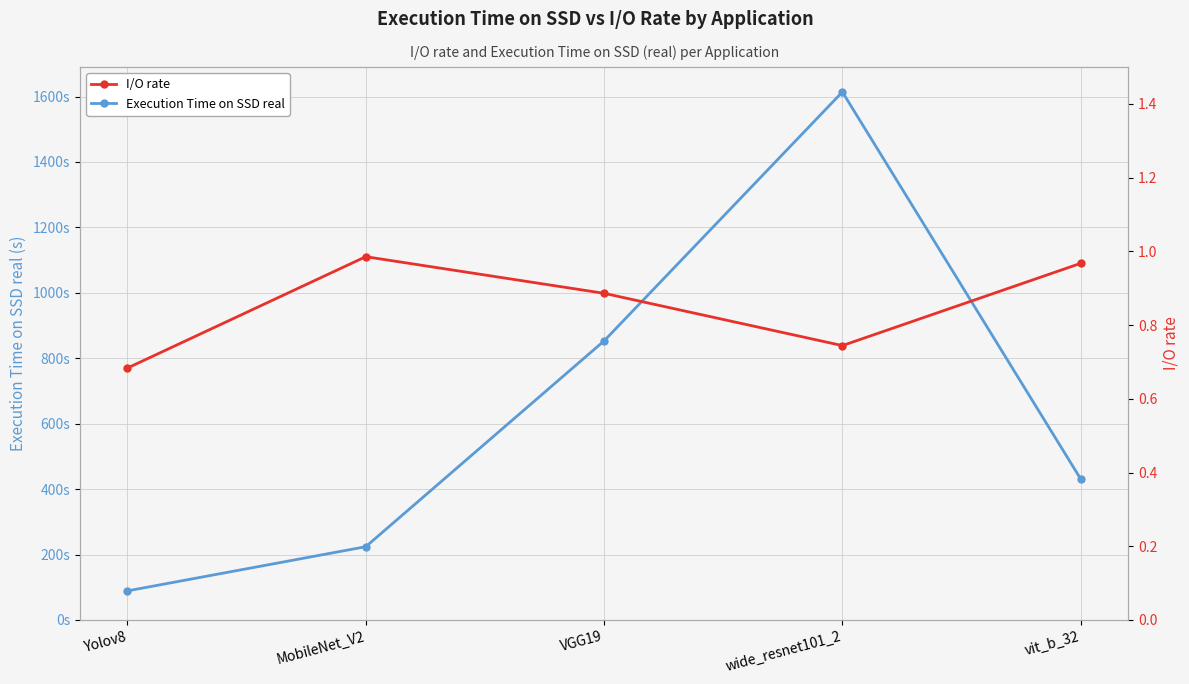

At which label does I/O rate reach its minimum?

Yolov8